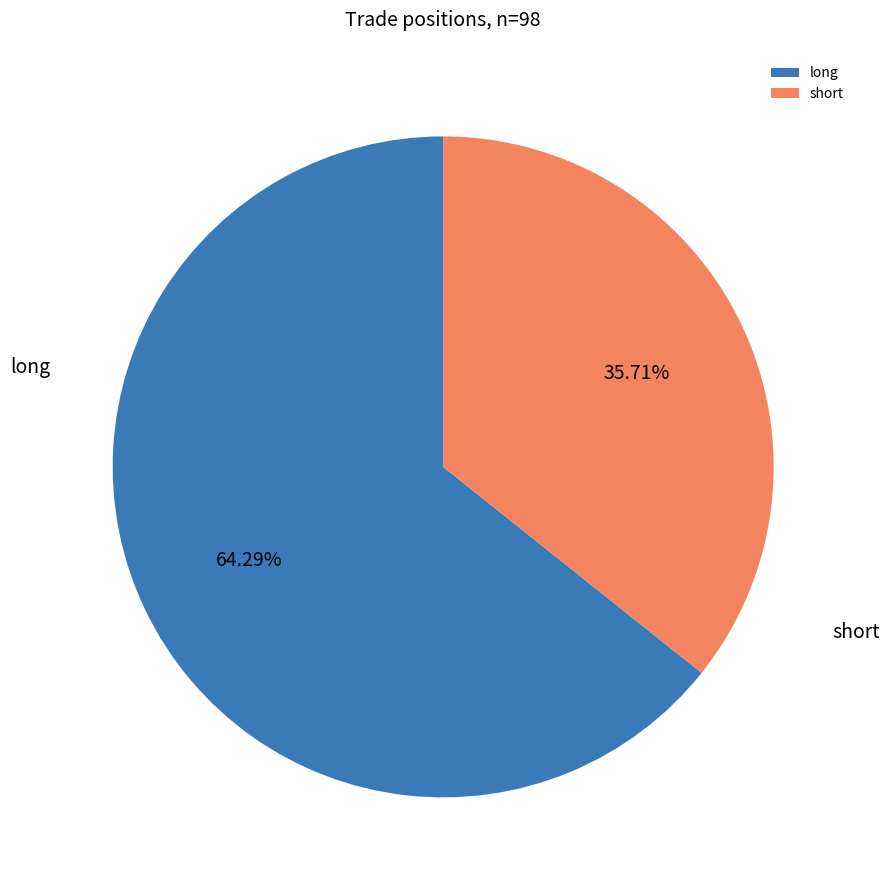

To the nearest percent, what is the average slice percentage?

50%